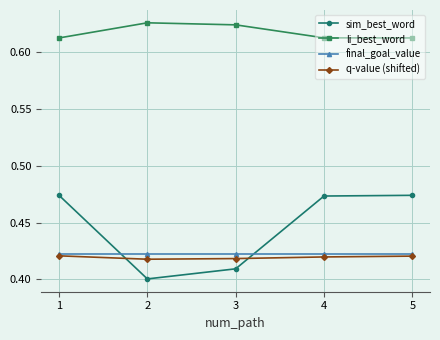

True or false: li_best_word has a value of 0.2 at 4.

False